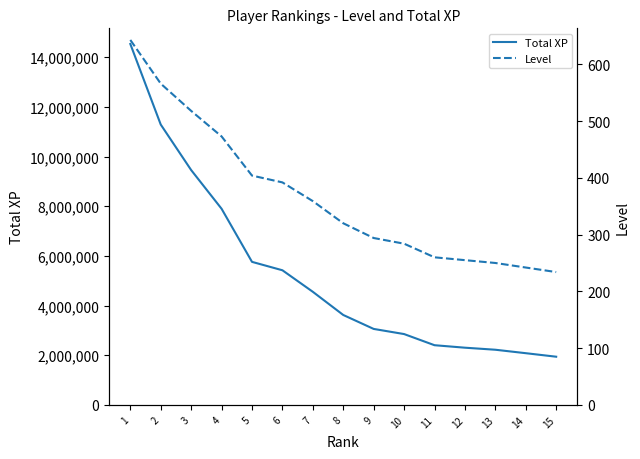

What is the value of the Total XP point at the 3rd from the left?

9456395